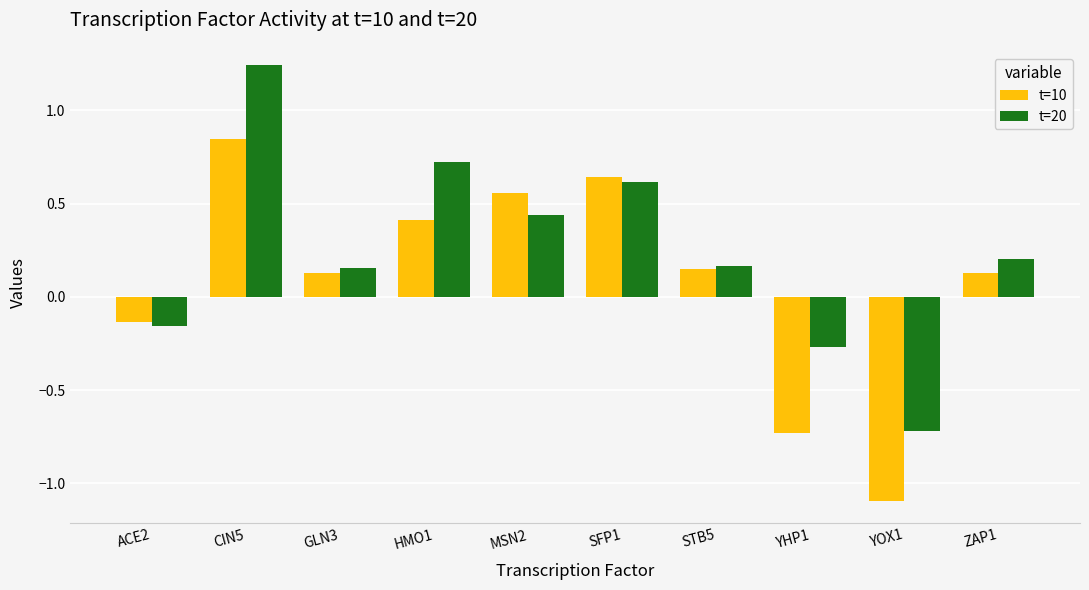

Is it true that t=10 equals 0.6 at MSN2?

True